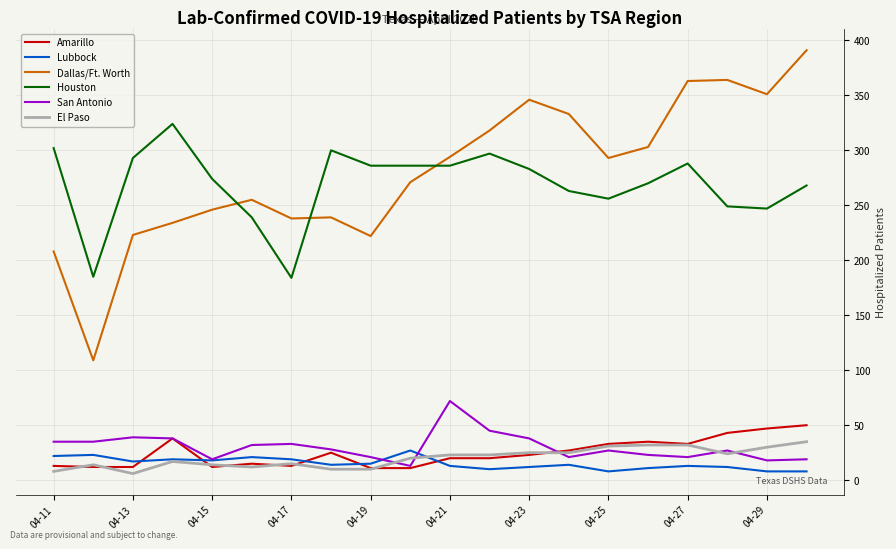

True or false: Houston and El Paso intersect in this chart.

False